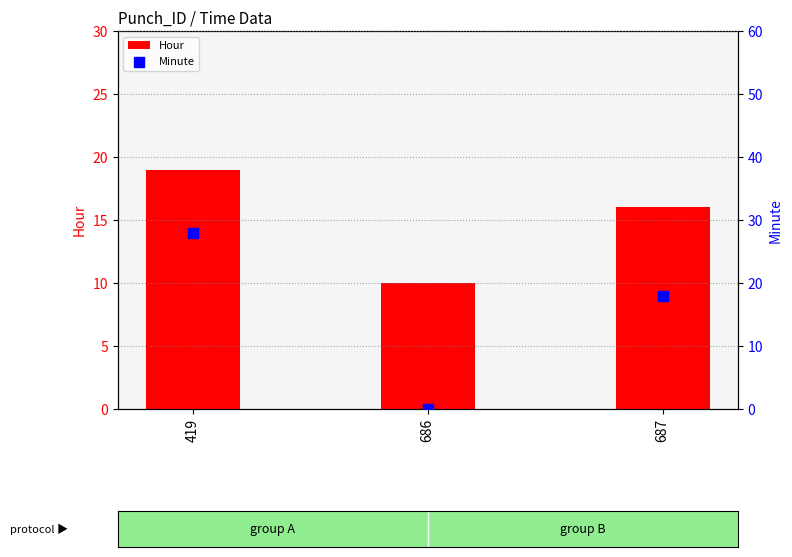

Is the value of Hour at 419 greater than the value of Minute at 687?

Yes